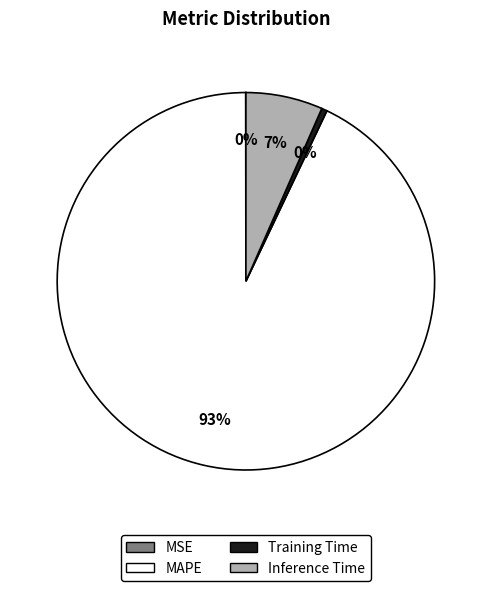

Between Inference Time and Training Time, which is larger?

Inference Time